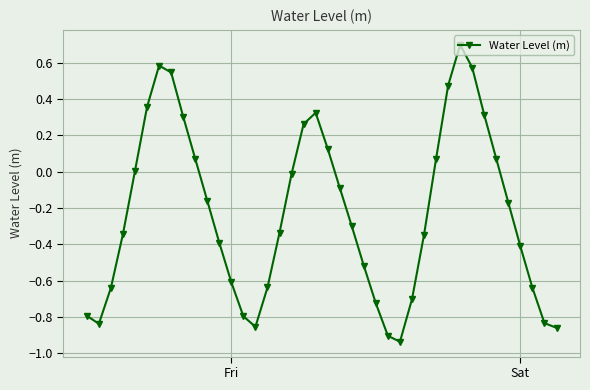

Does the chart display data point markers on the line(s)?

Yes